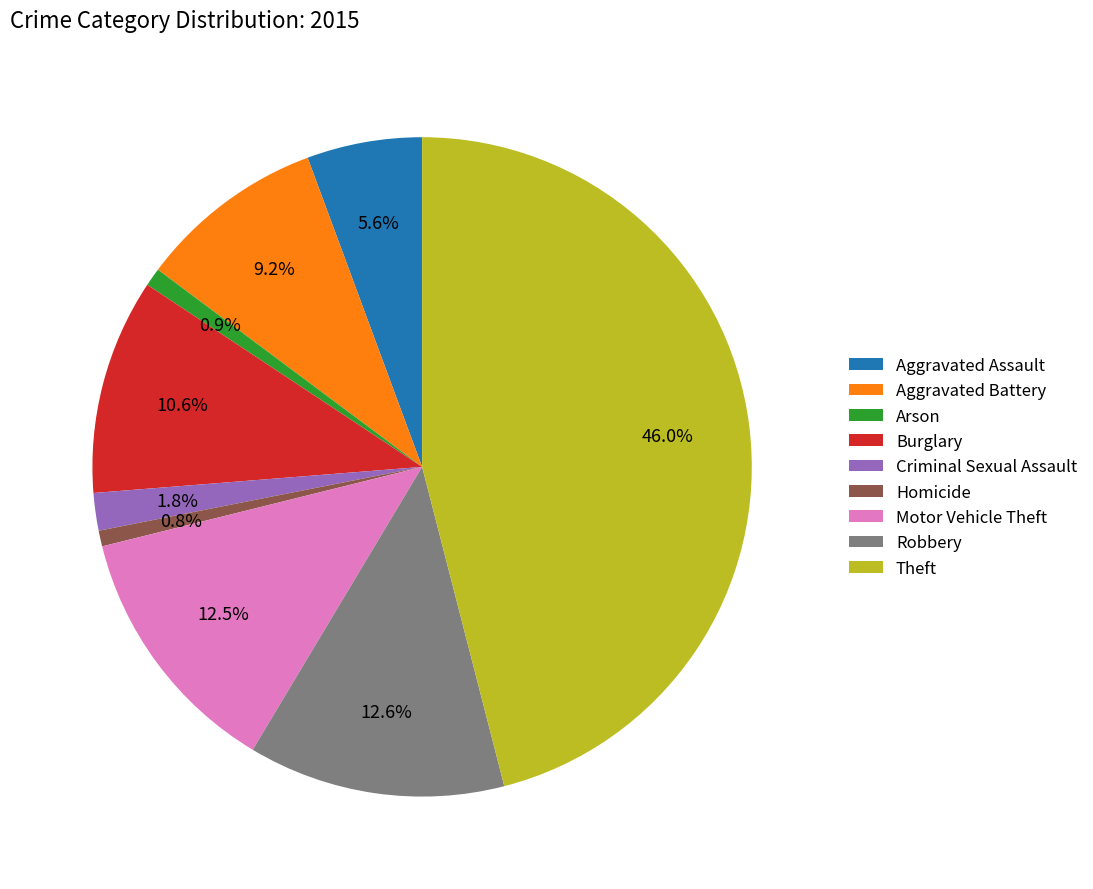

Combined, what portion of the pie is Aggravated Battery and Motor Vehicle Theft?

21.7%